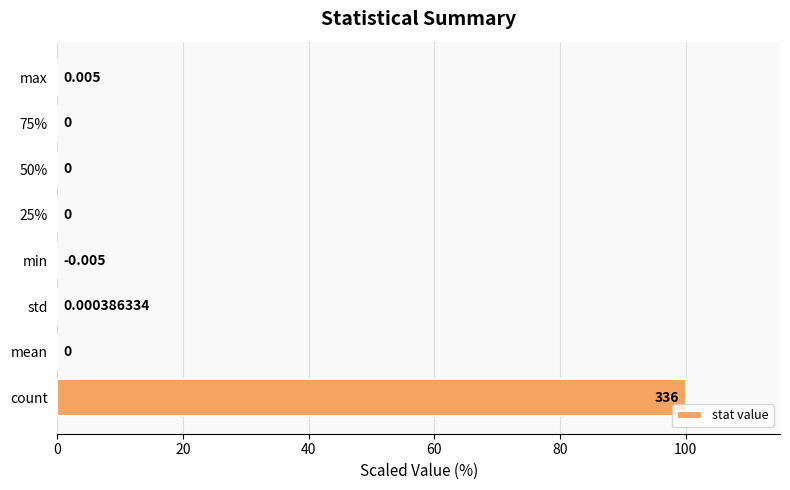

What is the sum of all values?

100.0